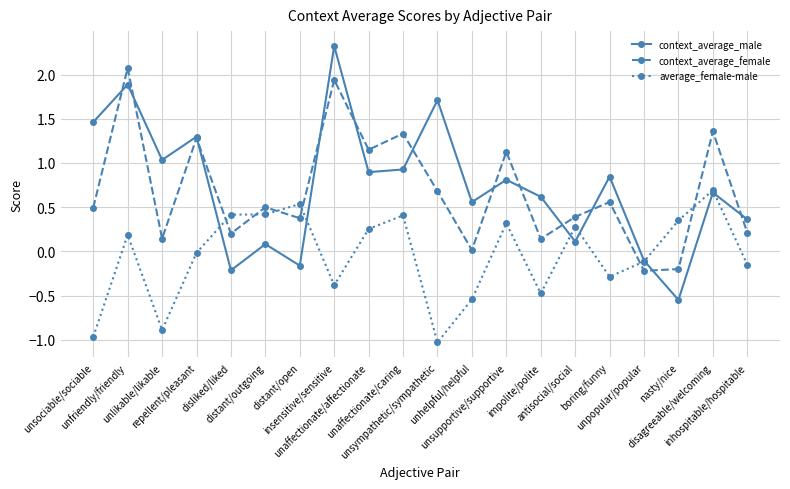

Which series has the widest spread of values?

context_average_male